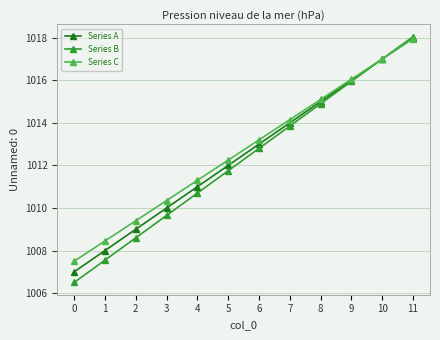

Is the value of Series A at 4 greater than the value of Series B at 5?

No